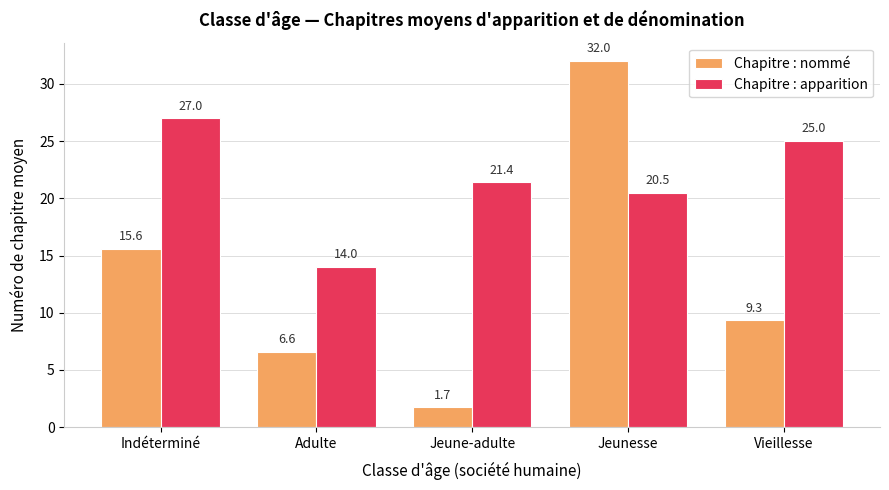

Which series has the largest total across all categories?

Chapitre : apparition